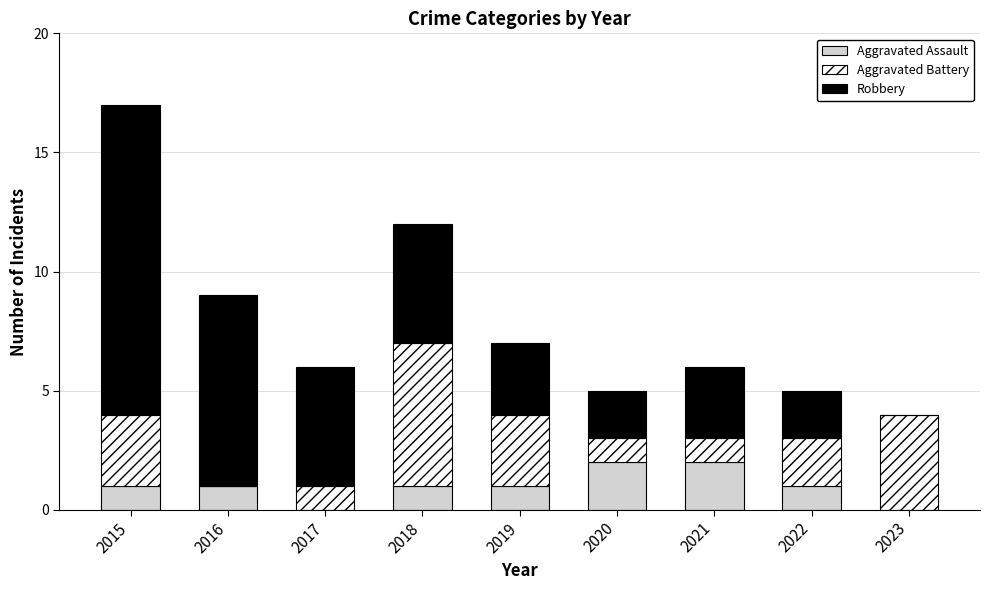

Is it true that Aggravated Assault equals 3 at 2021?

False